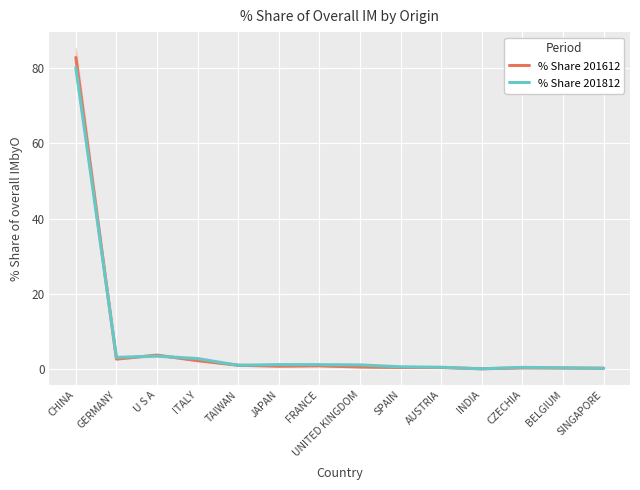

In % Share 201612, how many points are lower than both neighbors (excluding endpoints)?

3